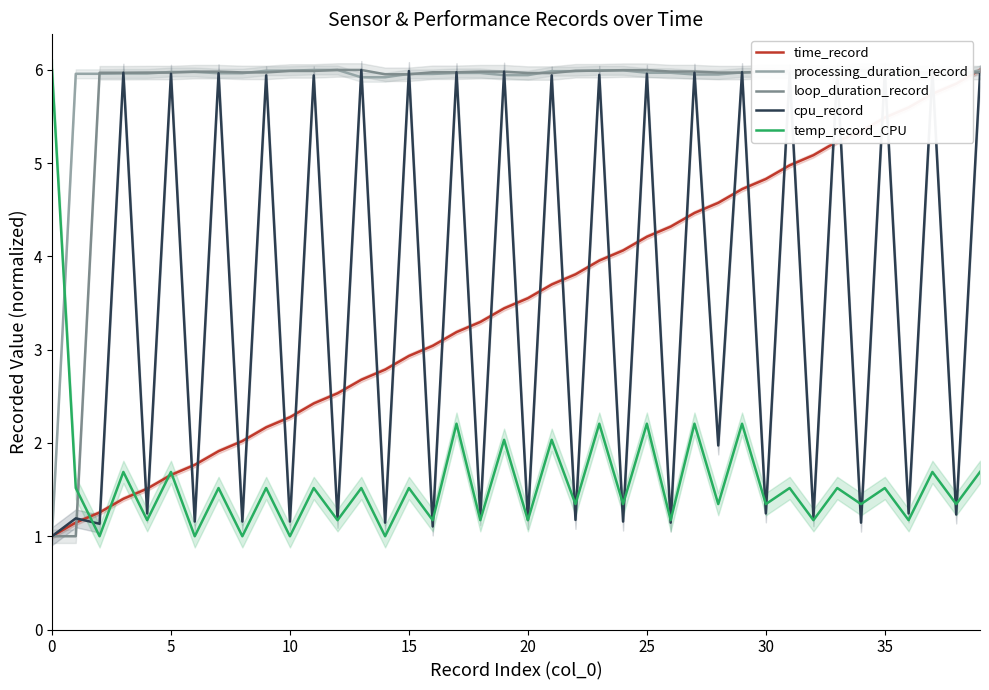

What is the average value of the cpu_record series?

3.5